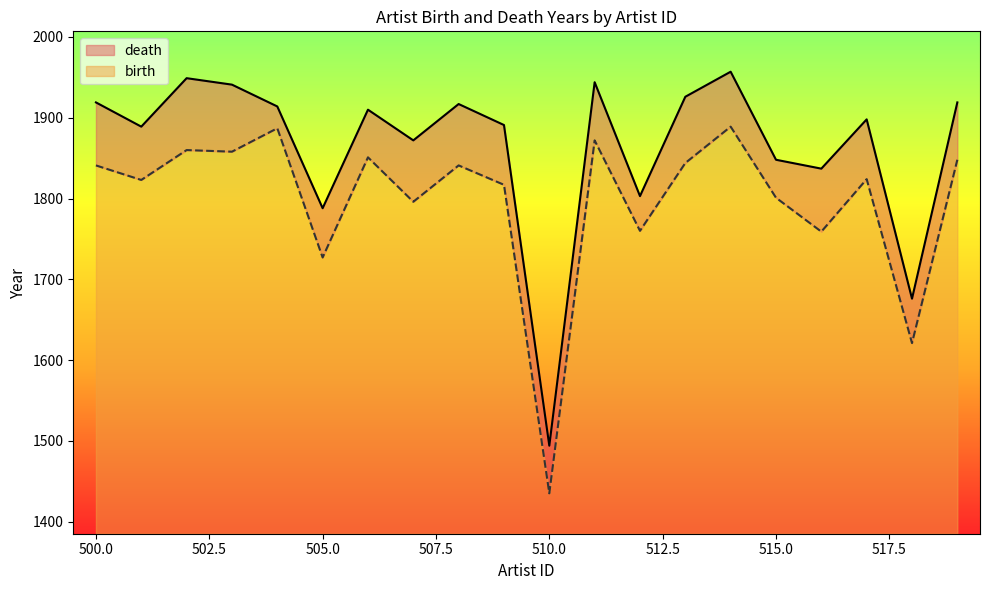

True or false: birth and death cross at least once.

False